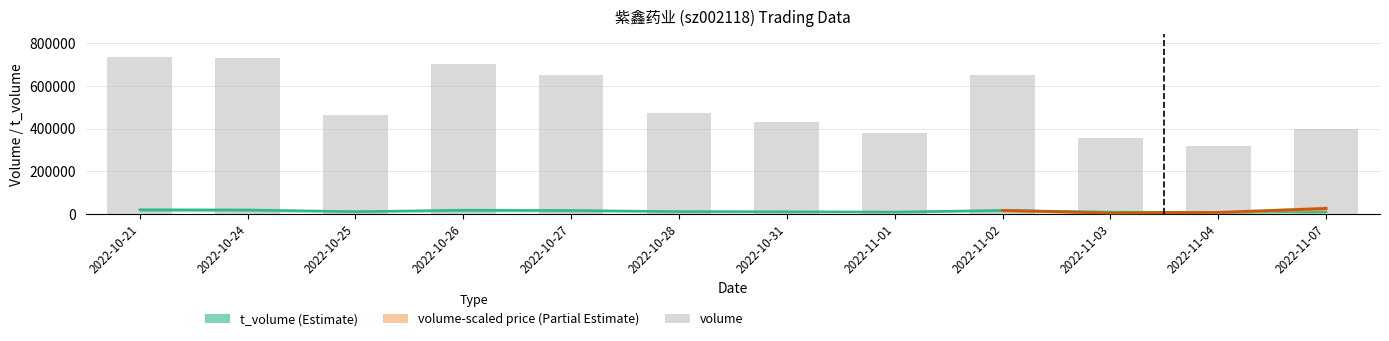

What position from the right is 2022-11-04?

2